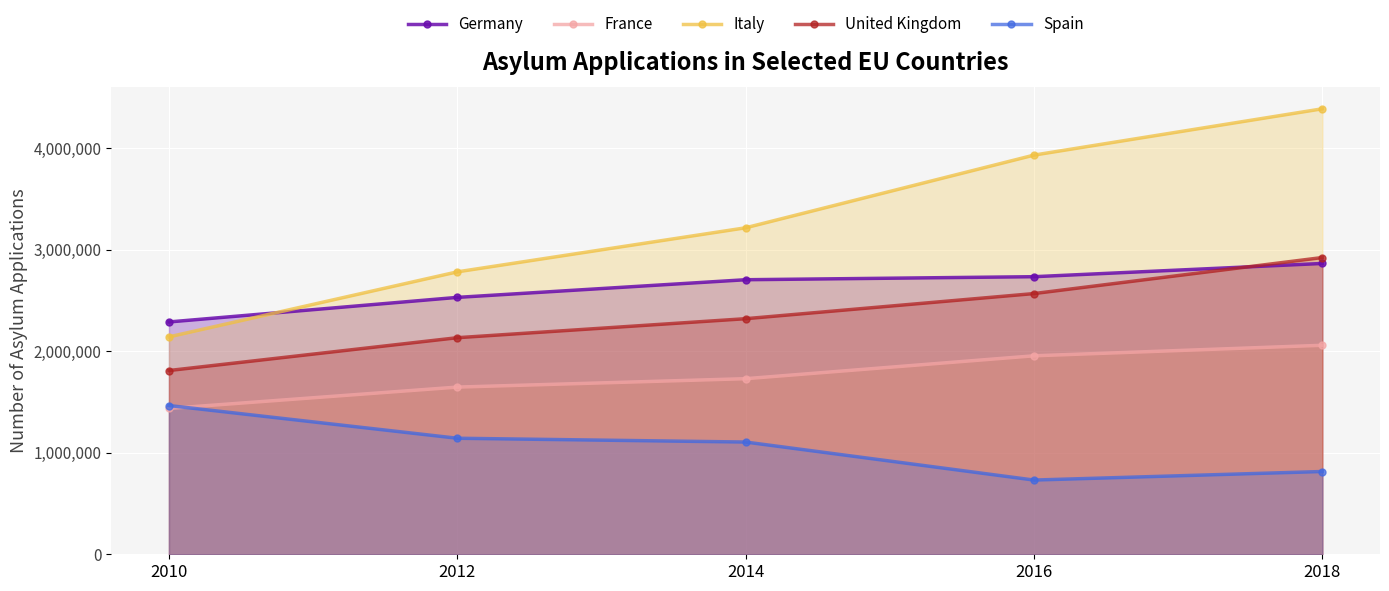

What is the value of the United Kingdom point at the 1st from the left?

1809985